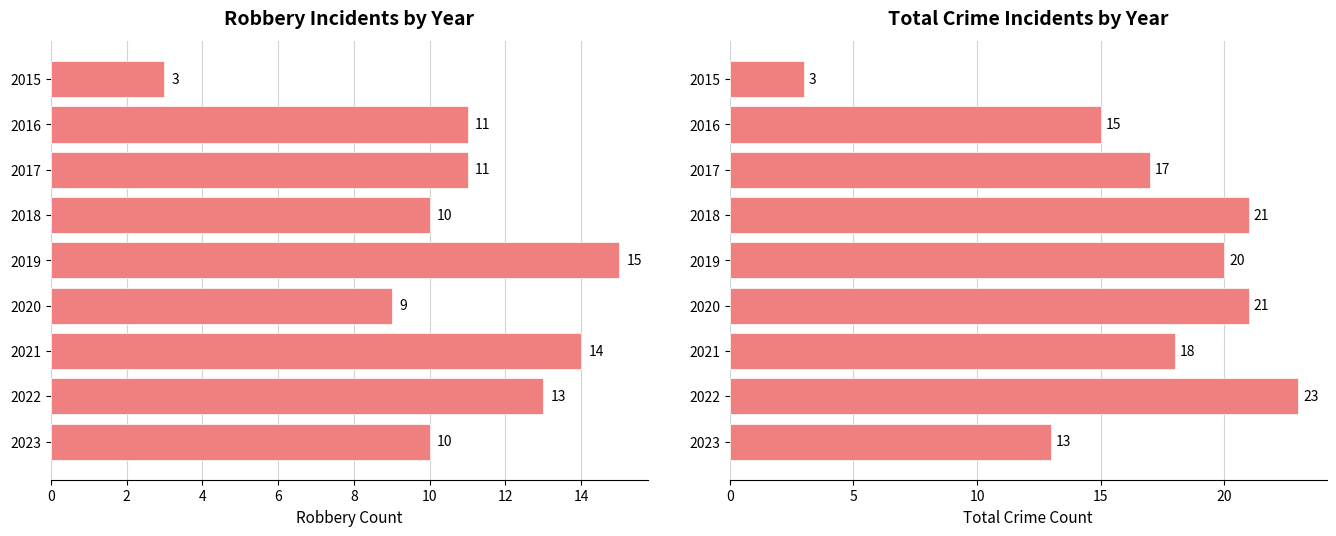

What are all the series names shown in the legend?

Robbery, Total